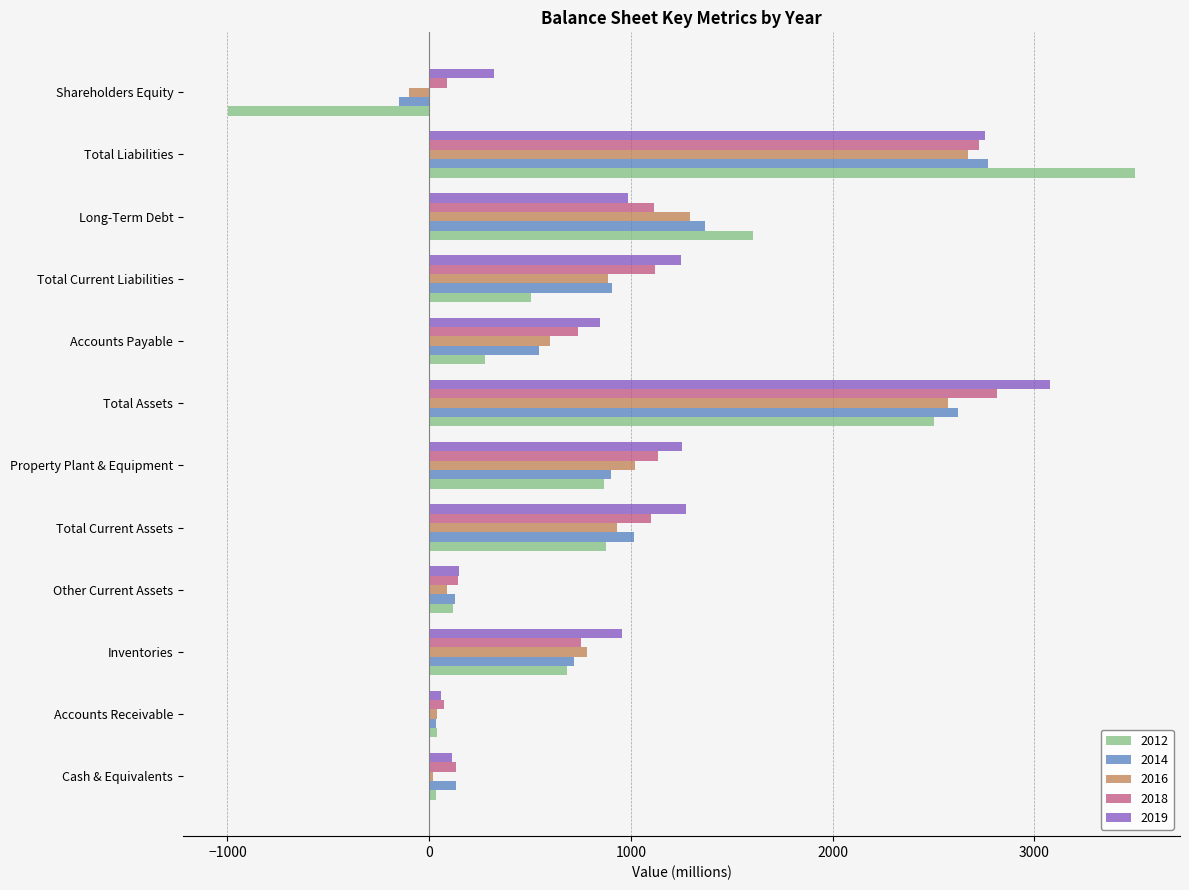

The 2019 series shows 286 at Accounts Payable. True or false?

False